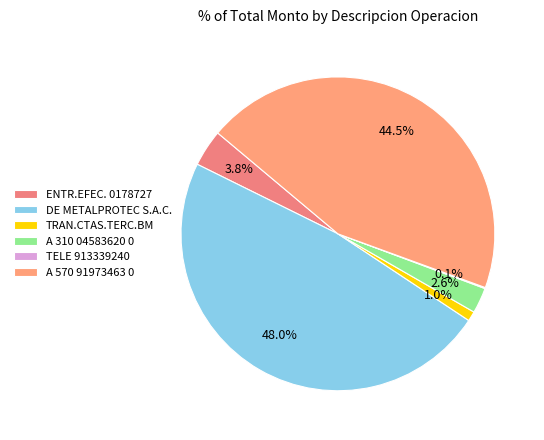

Is A 310 04583620 0 the majority of the pie?

No